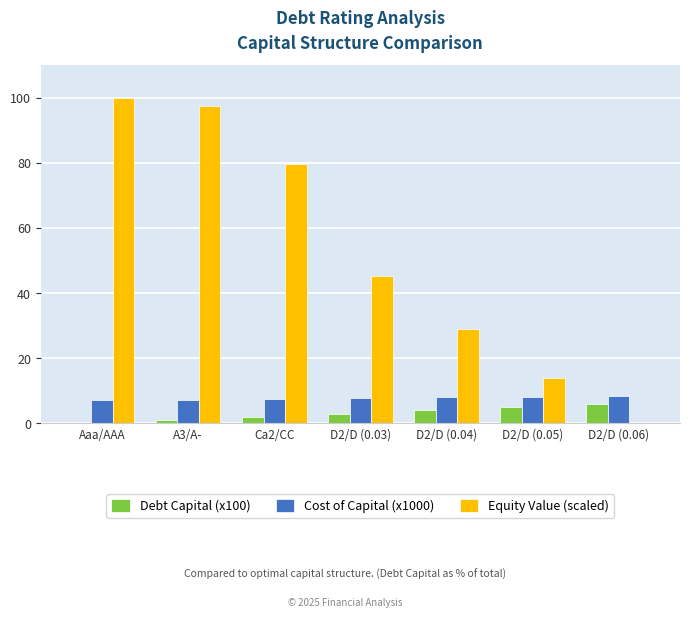

What is the highest value of the Cost of Capital (x1000) series?

8.4